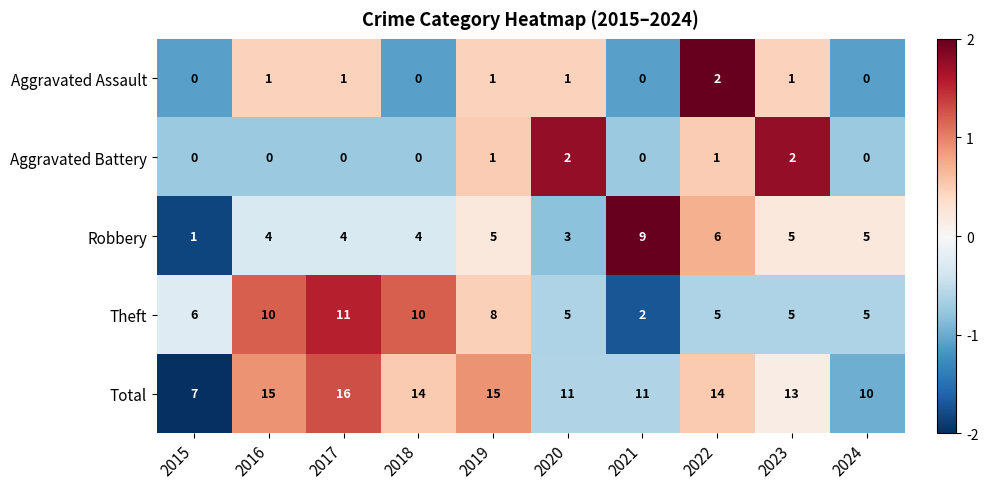

What is the minimum value for Total?

7